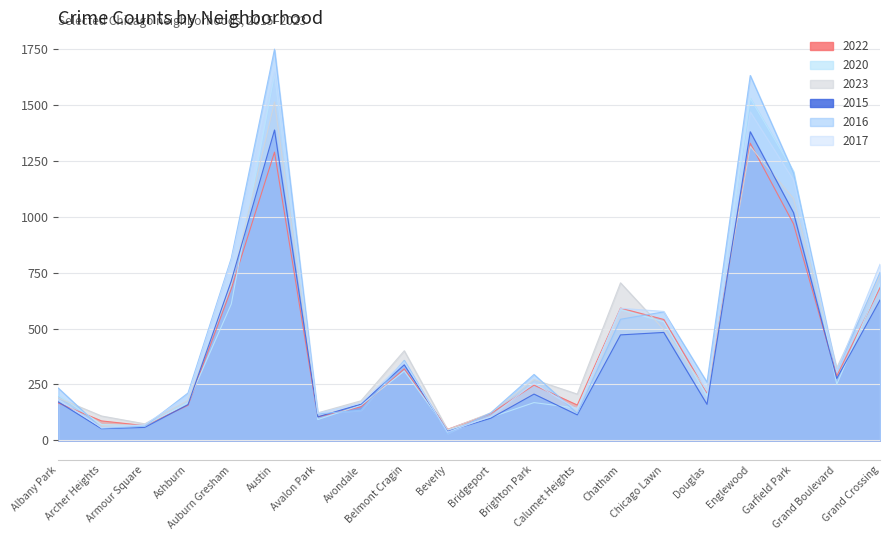

List the series in order of their peak value, highest first.

2016, 2017, 2020, 2023, 2015, 2022